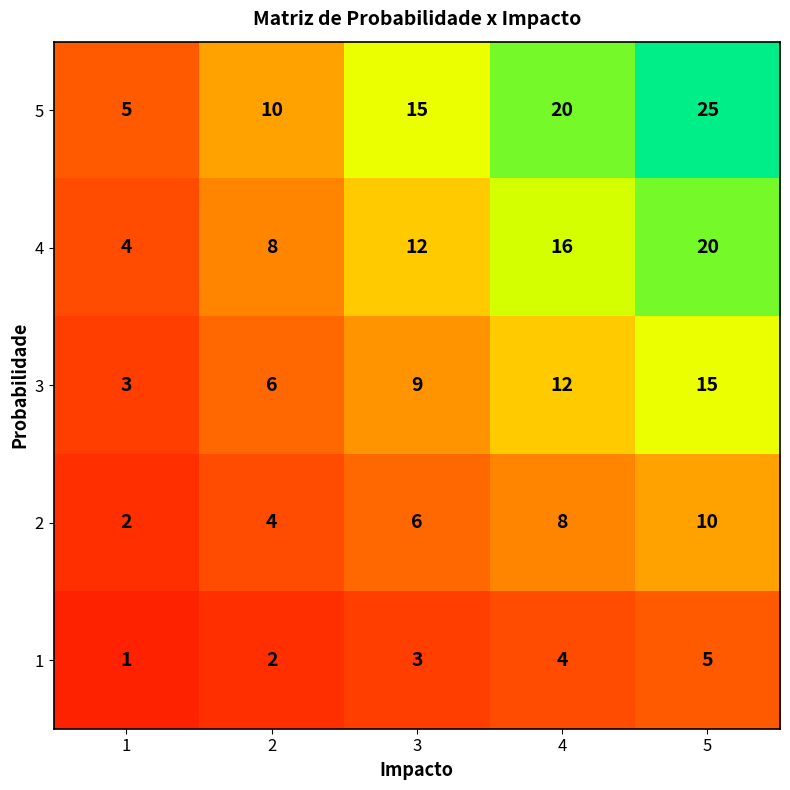

At how many categories does at least one series exceed 2?

5